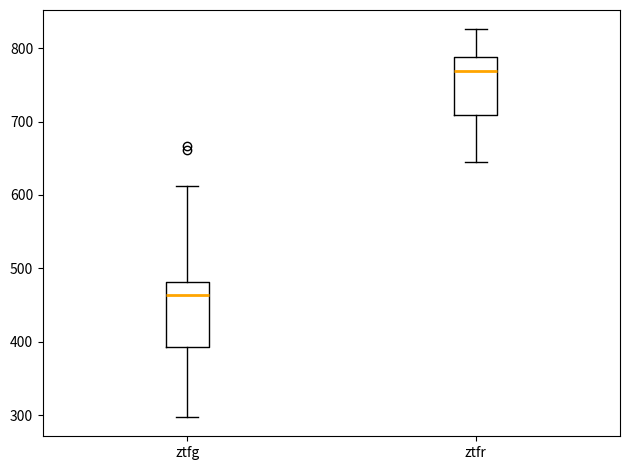

Which box's median line is the lowest?

ztfg